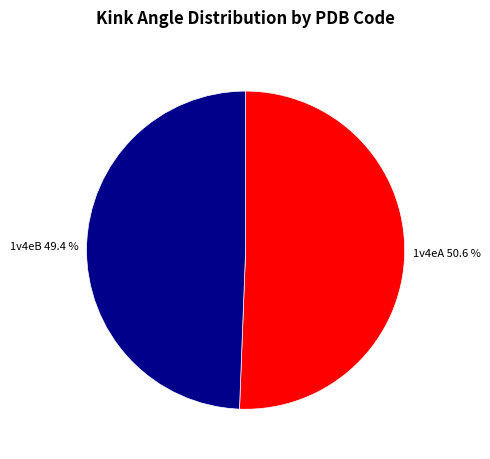

Is 1v4eA the majority of the pie?

Yes